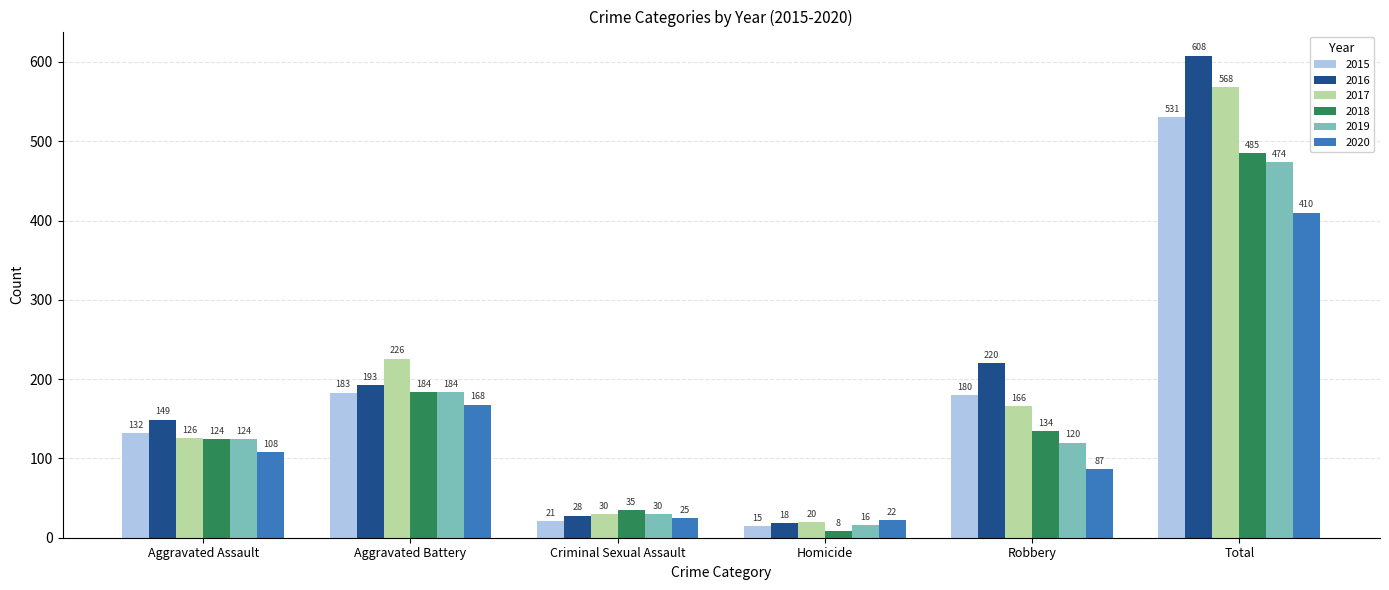

Which series has the widest spread of values?

2016